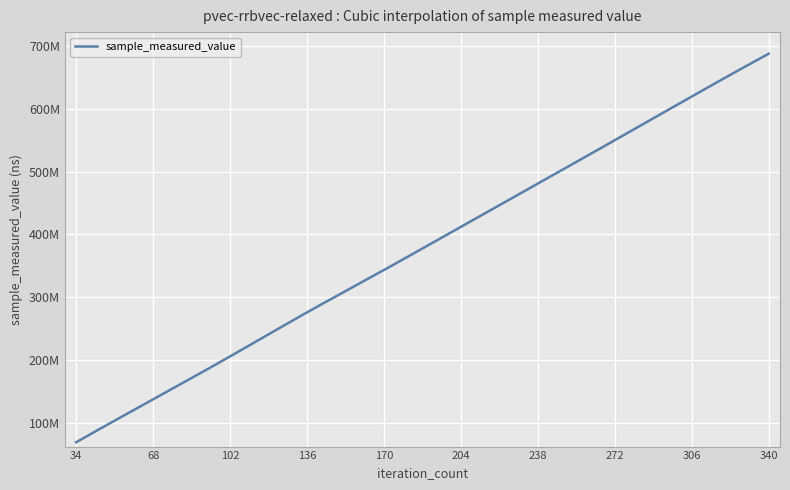

Does the chart have visible grid lines?

Yes